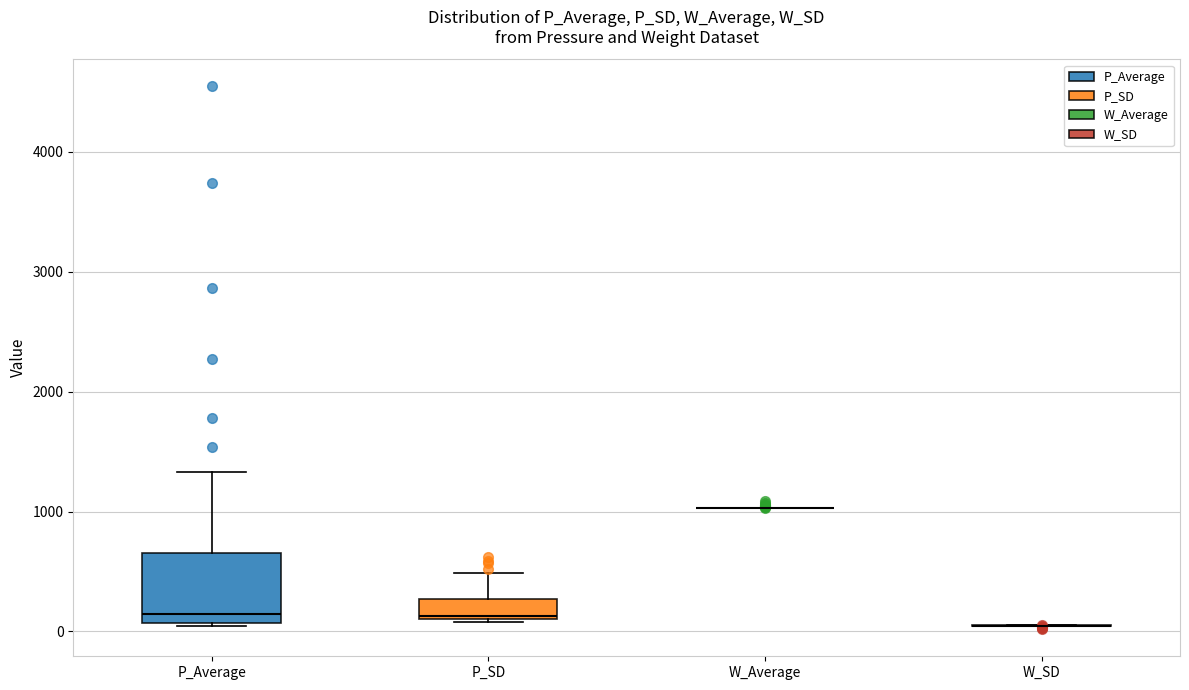

Comparing the boxes themselves (not the whiskers), which one is the tallest?

P_Average